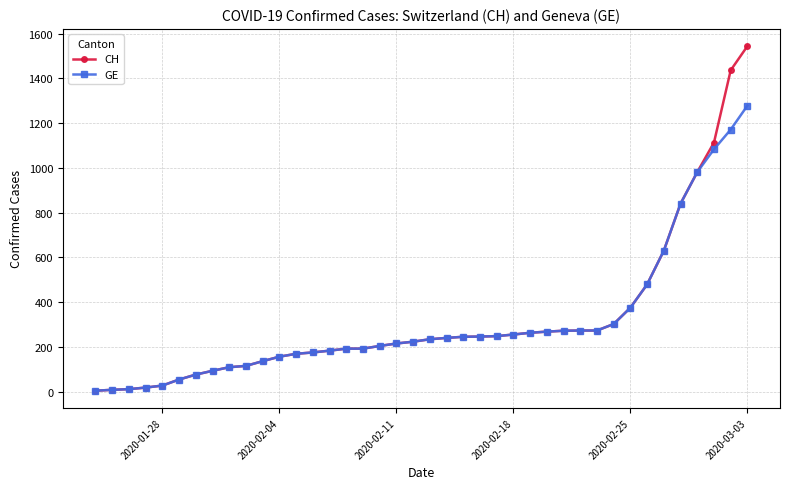

At how many categories does at least one series exceed 349?

8